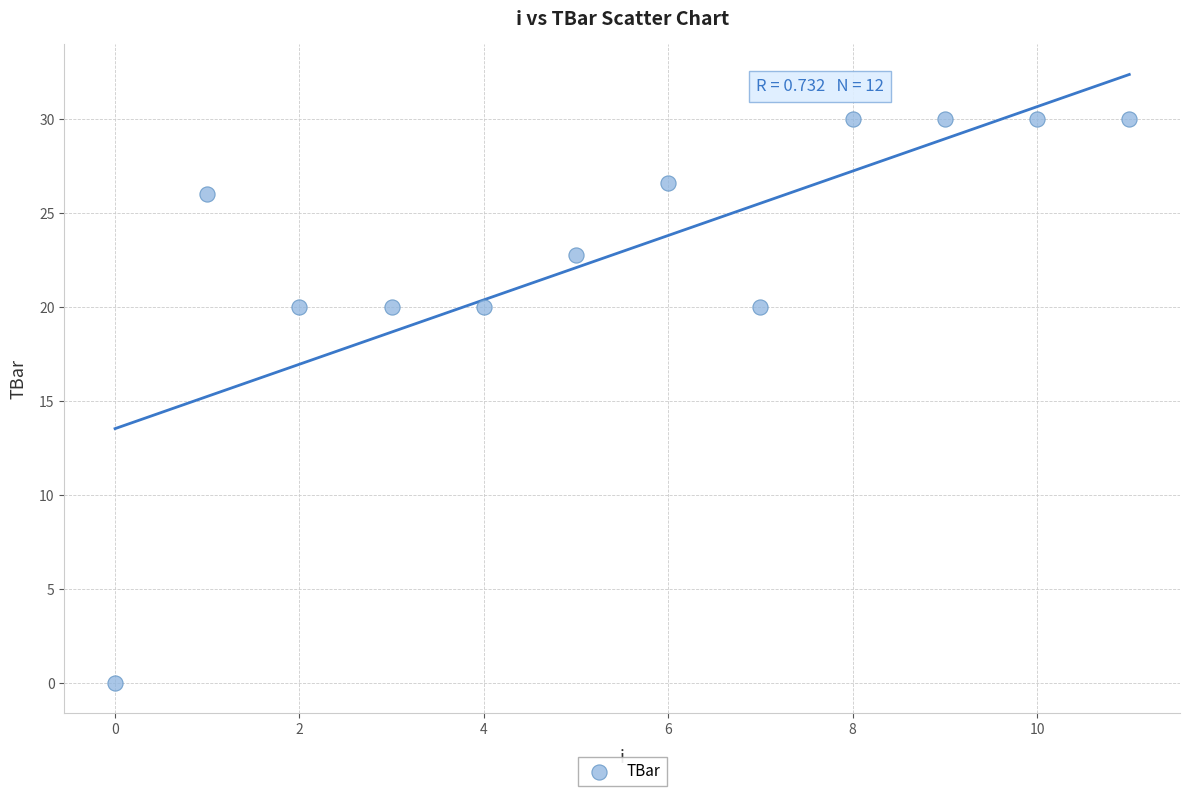

What is the average Y value?

22.9